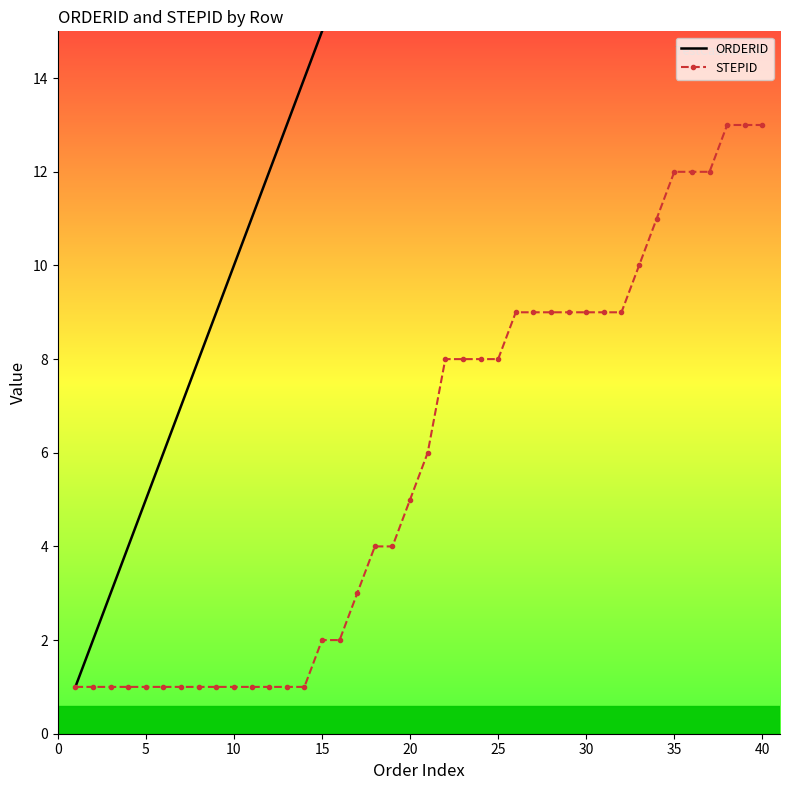

Is it true that STEPID equals 5 at 20?

True